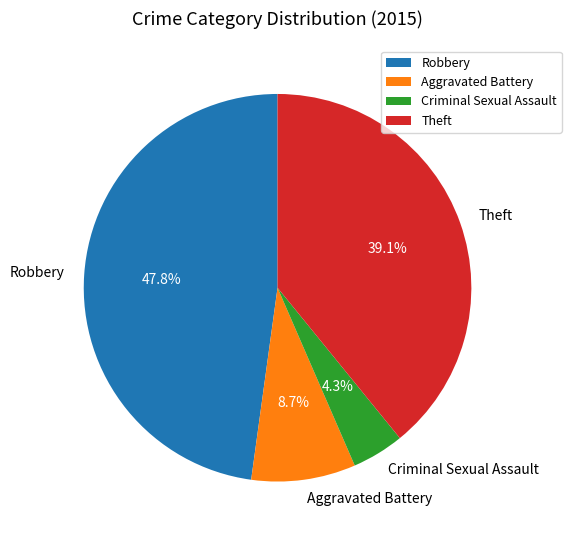

What is the total percentage of Criminal Sexual Assault and Aggravated Battery?

13.0%